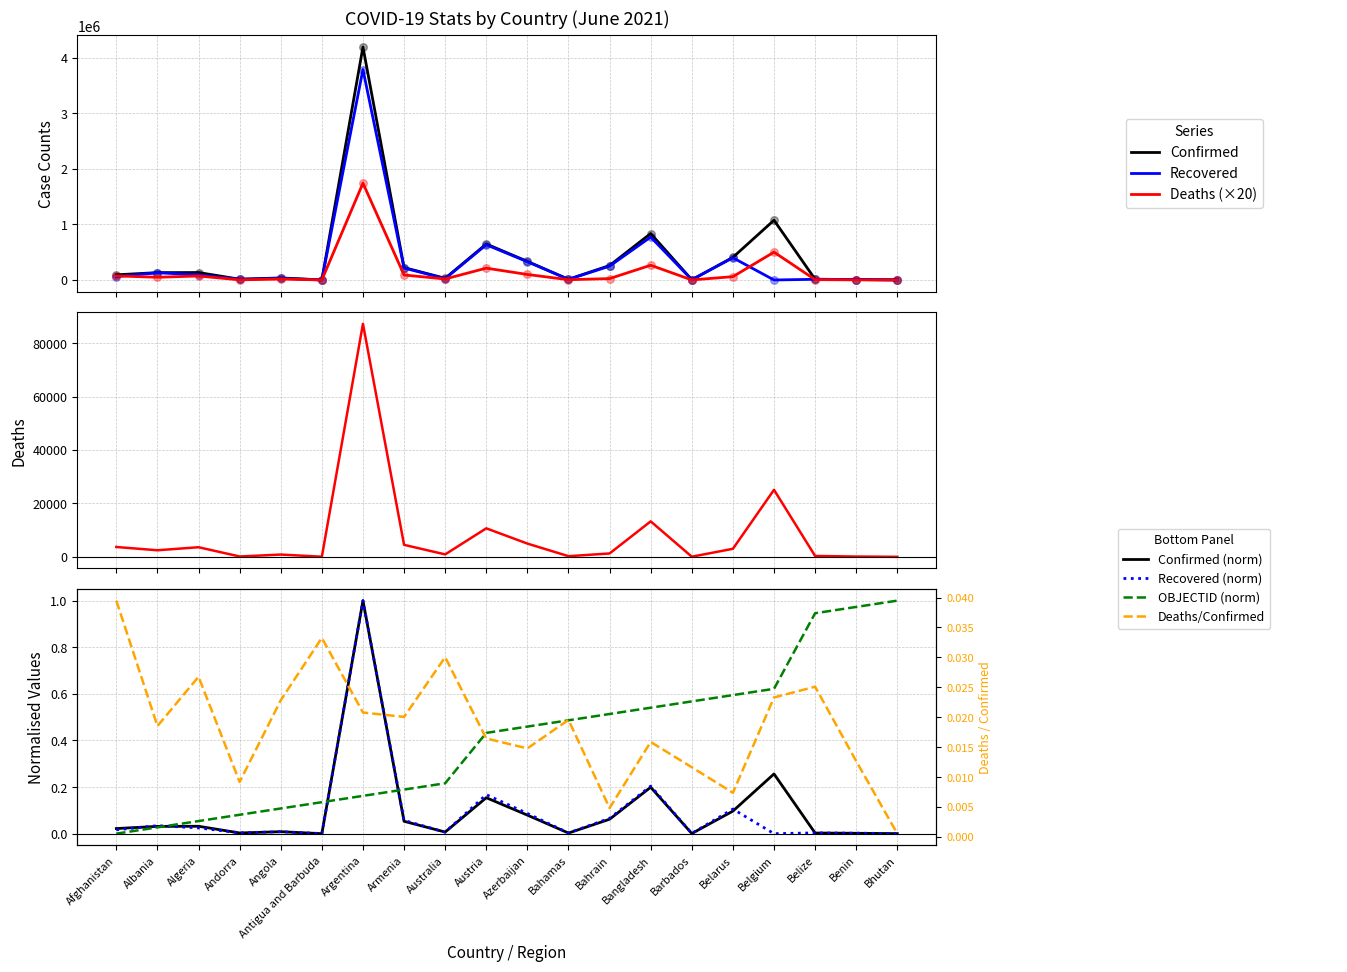

What is the total value across all series at Angola?

85037.1